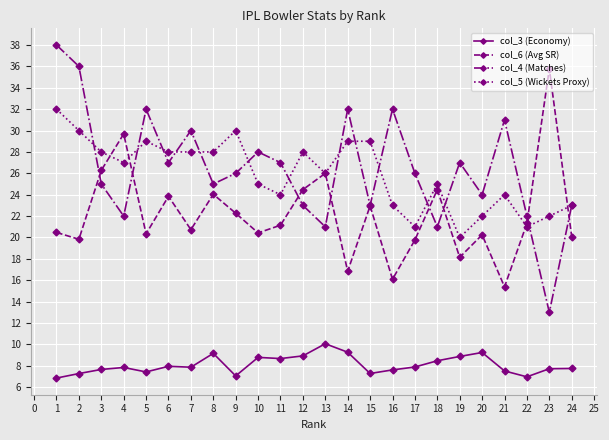

Rank the series by their maximum value, from highest to lowest.

col_4 (Matches), col_6 (Avg SR), col_5 (Wickets Proxy), col_3 (Economy)